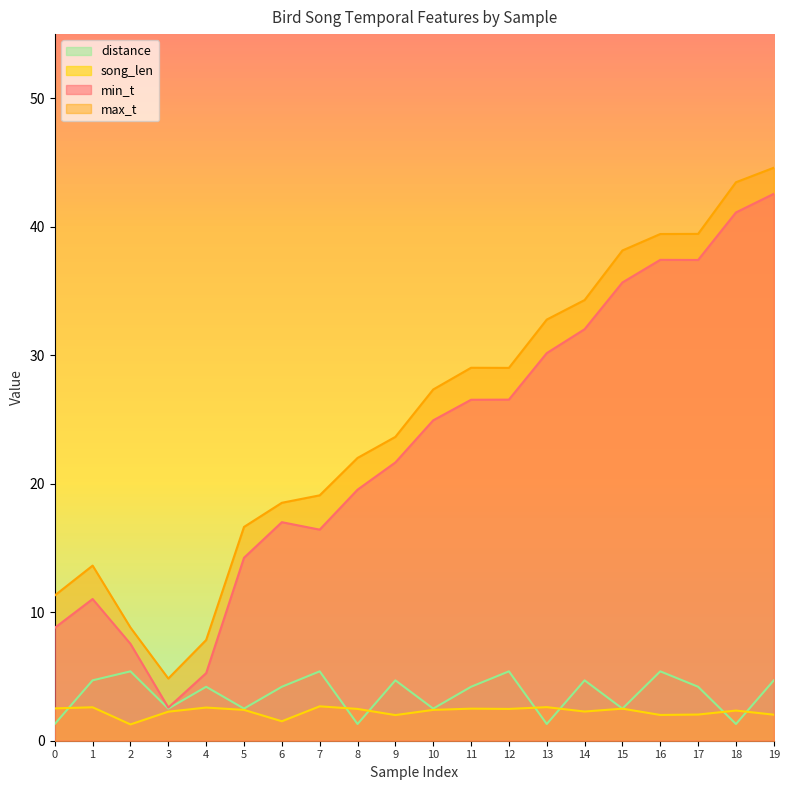

At which category is the sum across all series the highest?

19